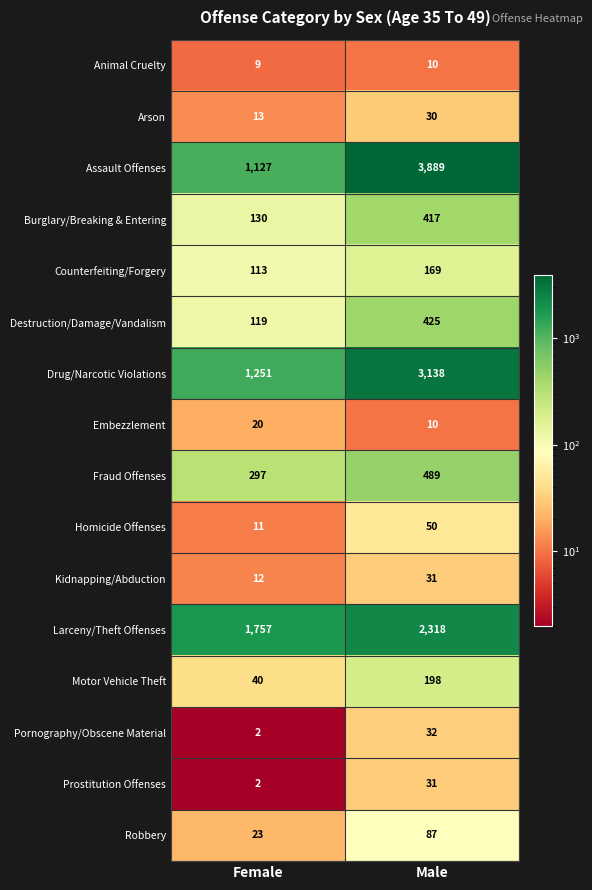

Which label corresponds to the smallest value in the chart?

Female